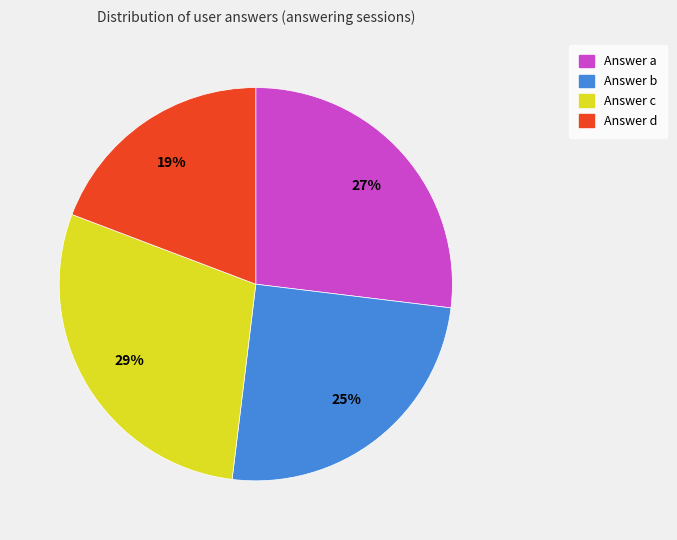

To the nearest percent, what is the difference between the largest and smallest slice percentages?

10%